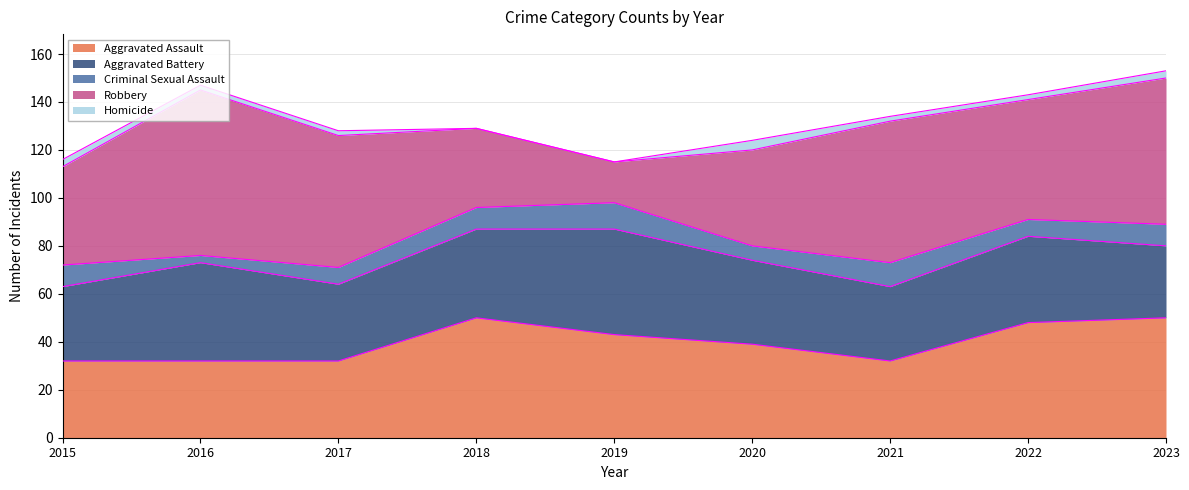

The value of Criminal Sexual Assault at 2018 is 6. True or false?

False